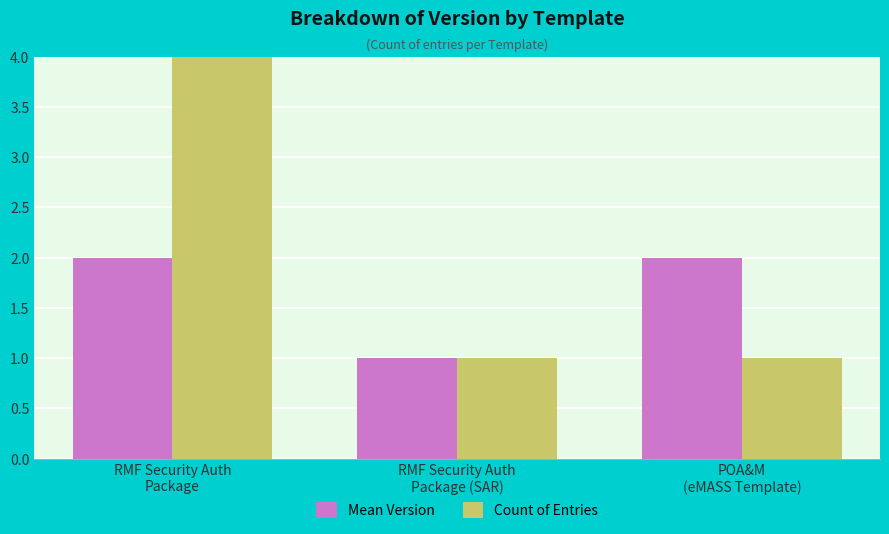

What position from the right is RMF Security Auth
Package?

3